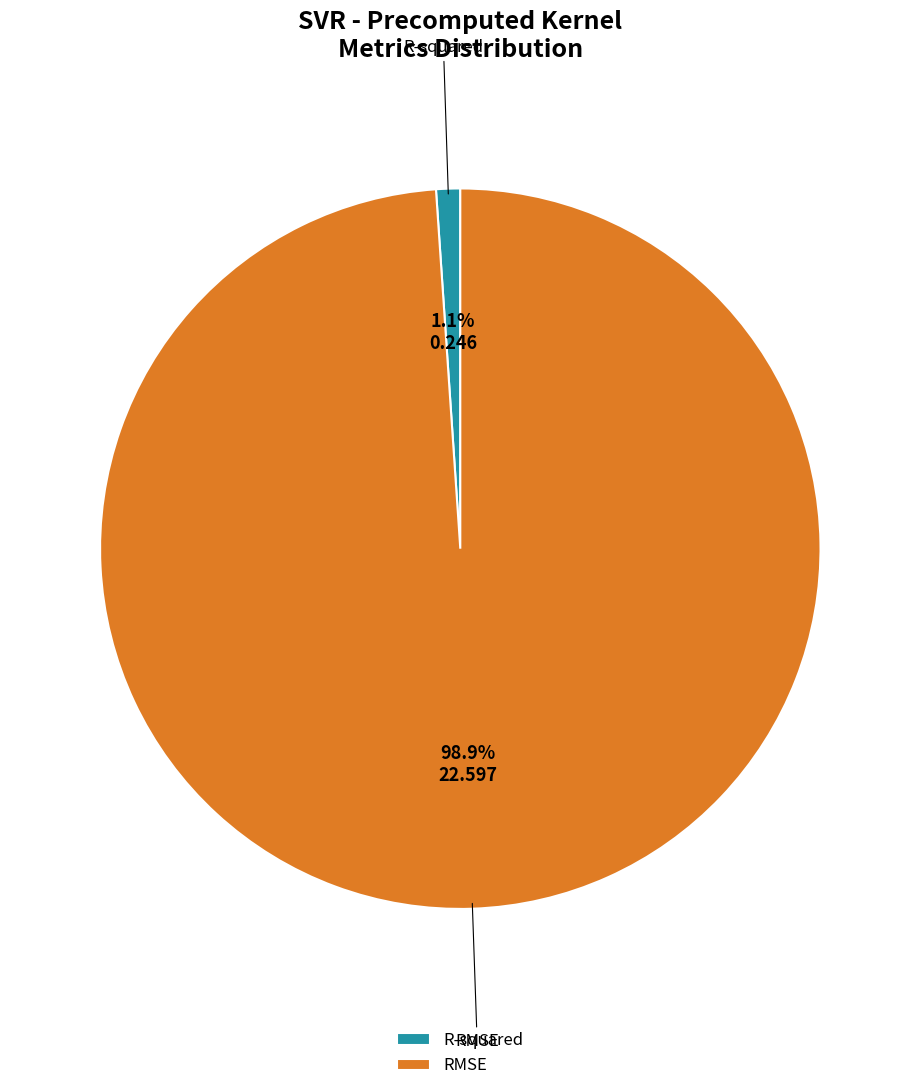

Which category has the biggest portion of the pie?

RMSE